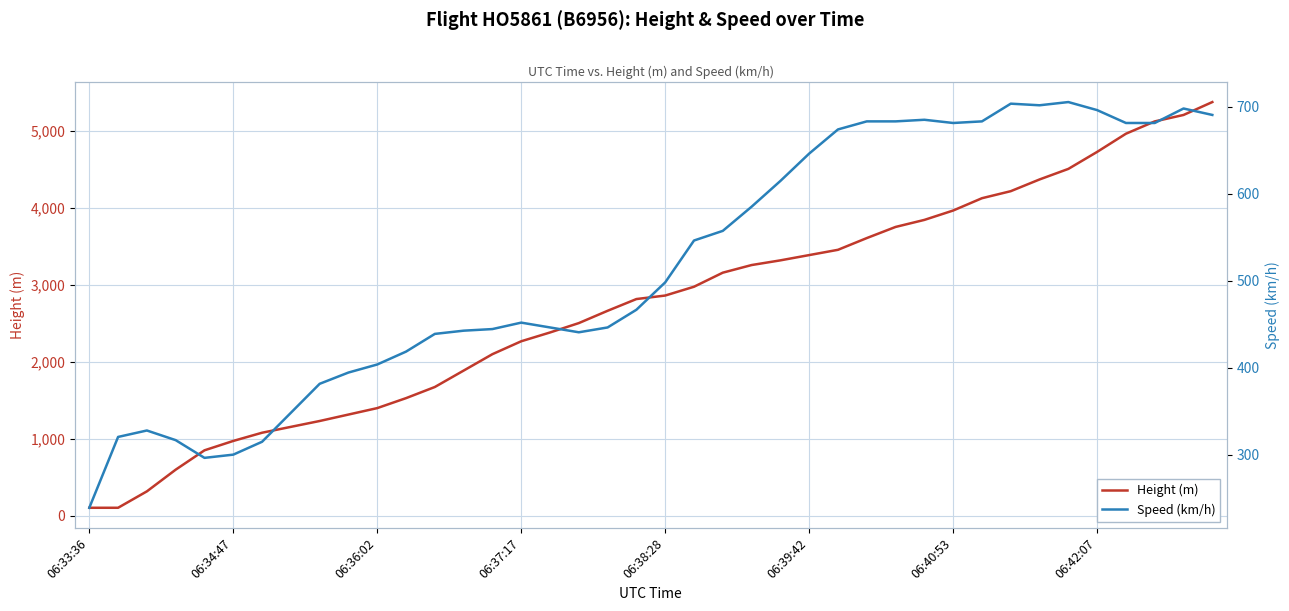

How many intersections are there between Speed (km/h) and Height (m)?

1